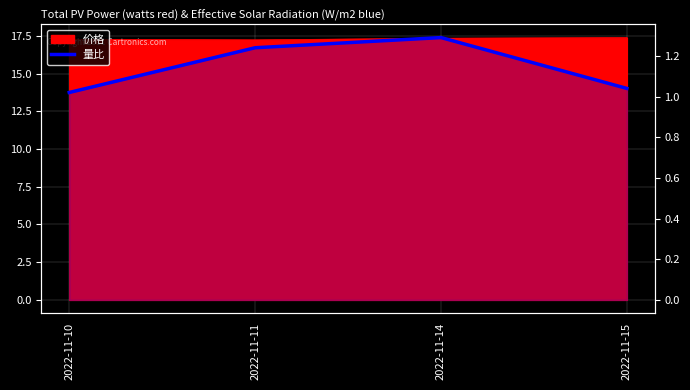

Reading left to right, list all the values displayed in this chart.

1.0	1.2	1.3	1.0